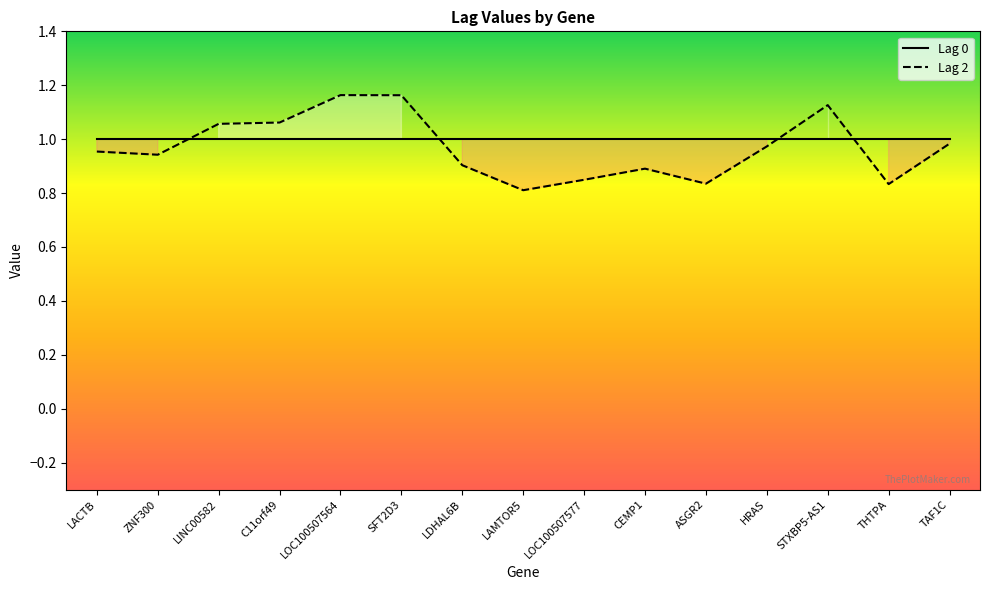

What position from the left is LOC100507564?

5